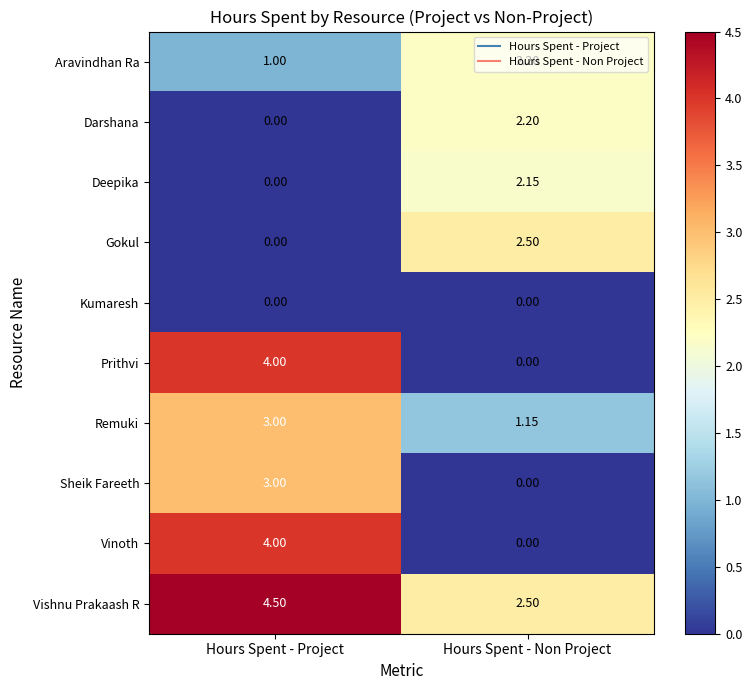

What is the total value across all series at Hours Spent - Project?

19.5